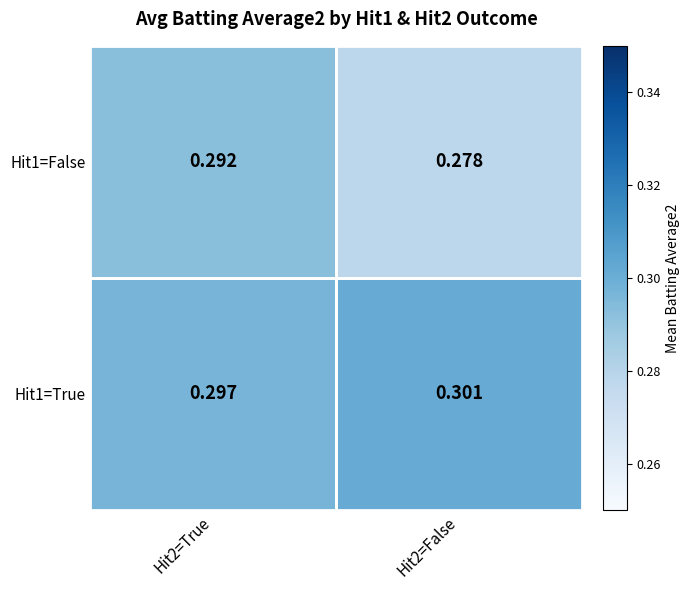

Is the value of Hit1=True at Hit2=False greater than the value of Hit1=False at Hit2=True?

Yes